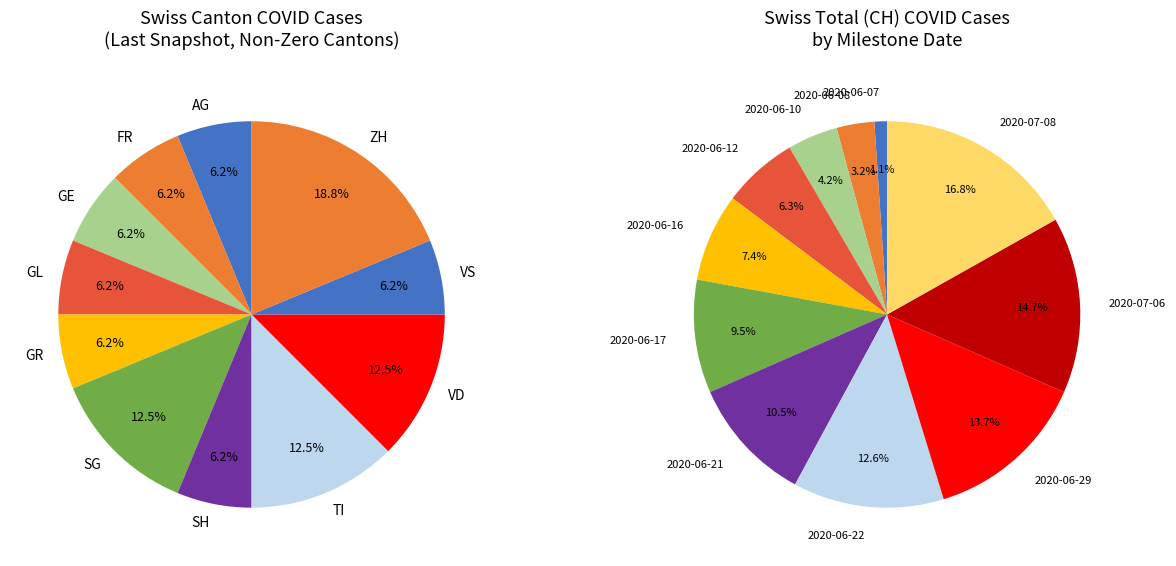

The ZG slice represents 10% of the pie. True or false?

False